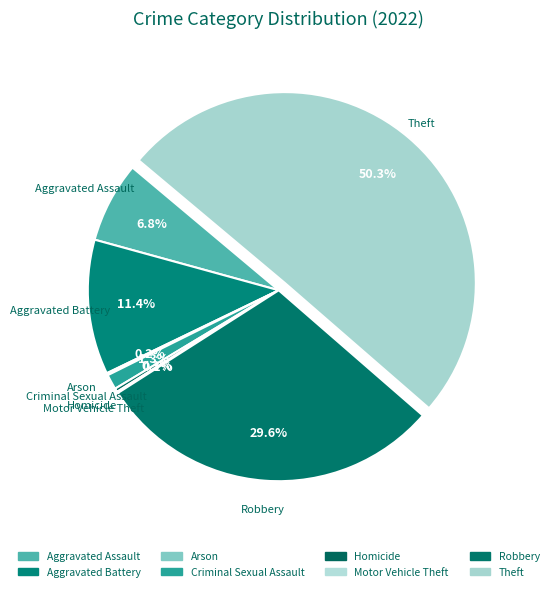

Is there any slice that represents more than half of the pie?

Yes